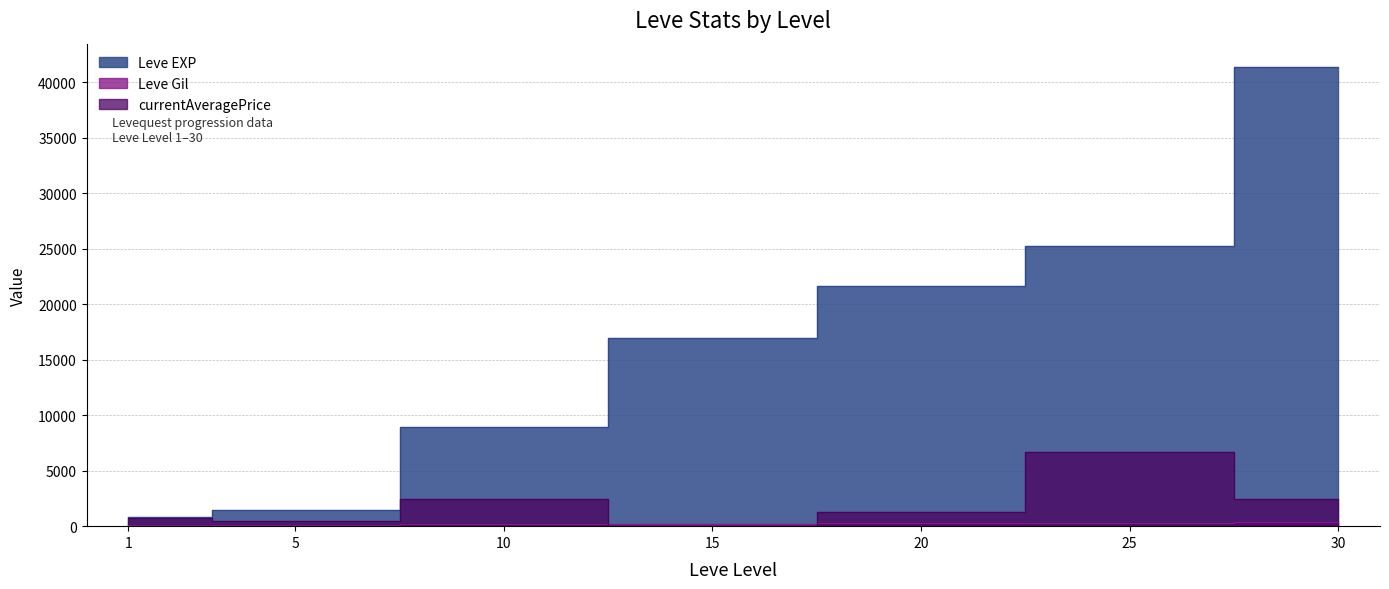

Rank the categories by Leve EXP value from highest to lowest.

30, 25, 20, 15, 10, 5, 1